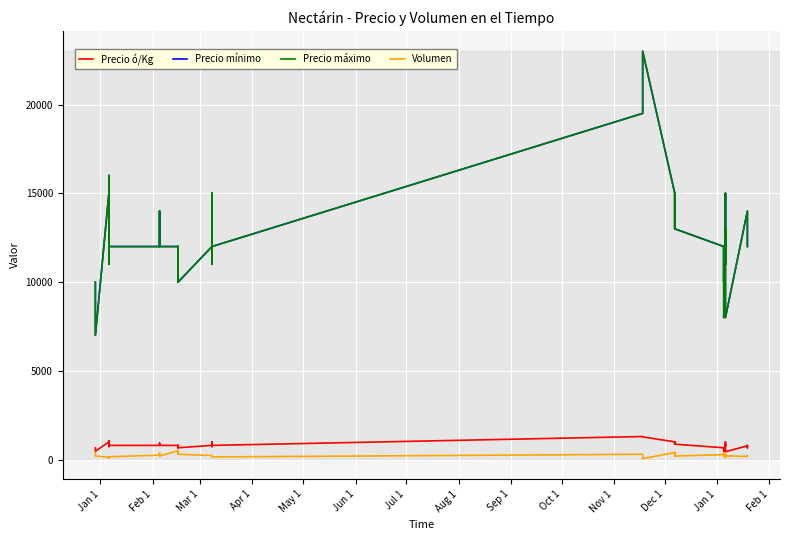

What is the highest value of the Precio ó/Kg series?

1300